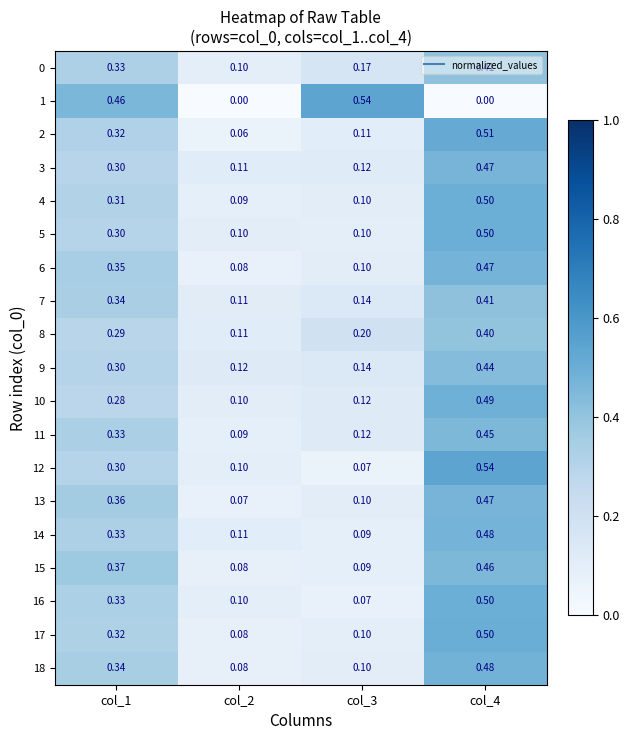

Is the value of 5 at col_1 greater than the value of 7 at col_1?

No